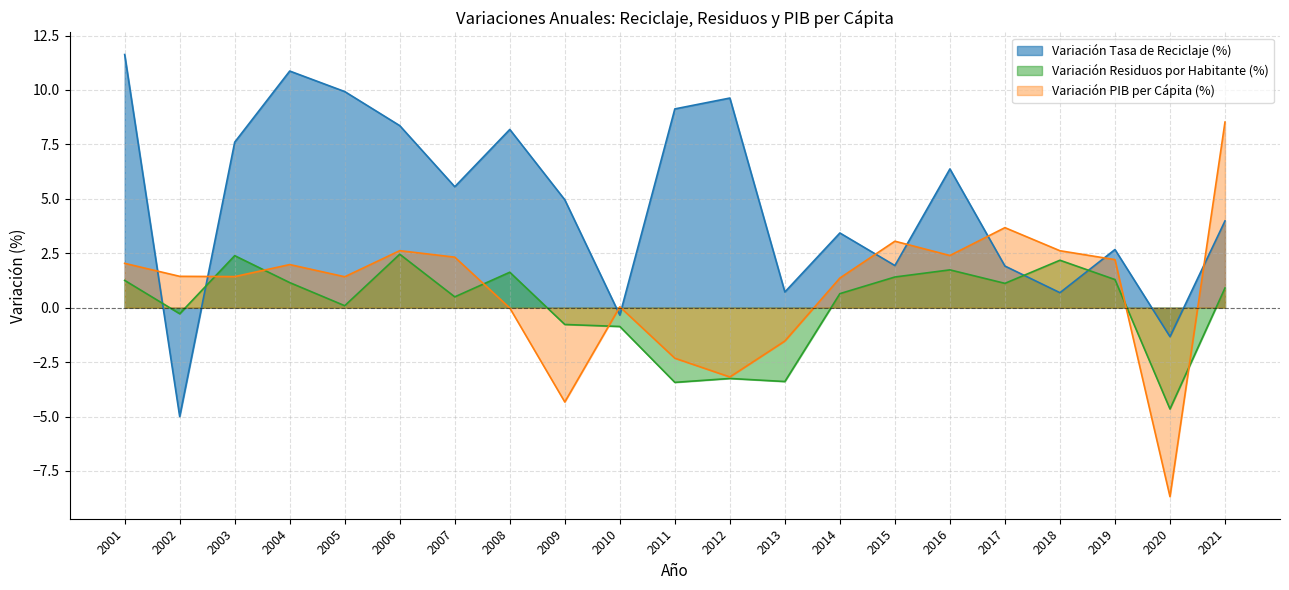

True or false: Variación Residuos por Habitante (%) has a value of 1.6 at 2008.

True